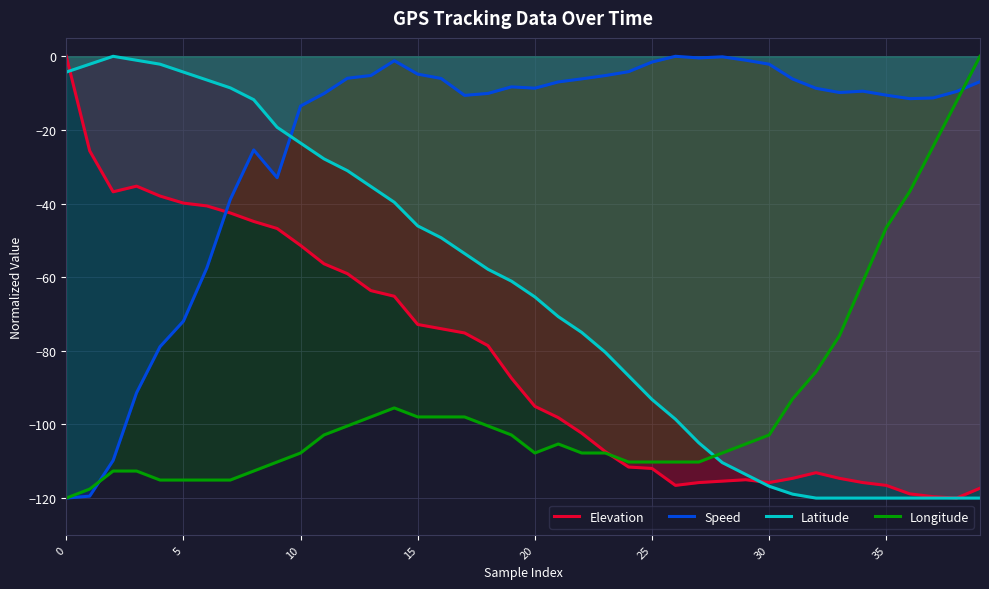

Which series has the largest range (max minus min)?

Elevation